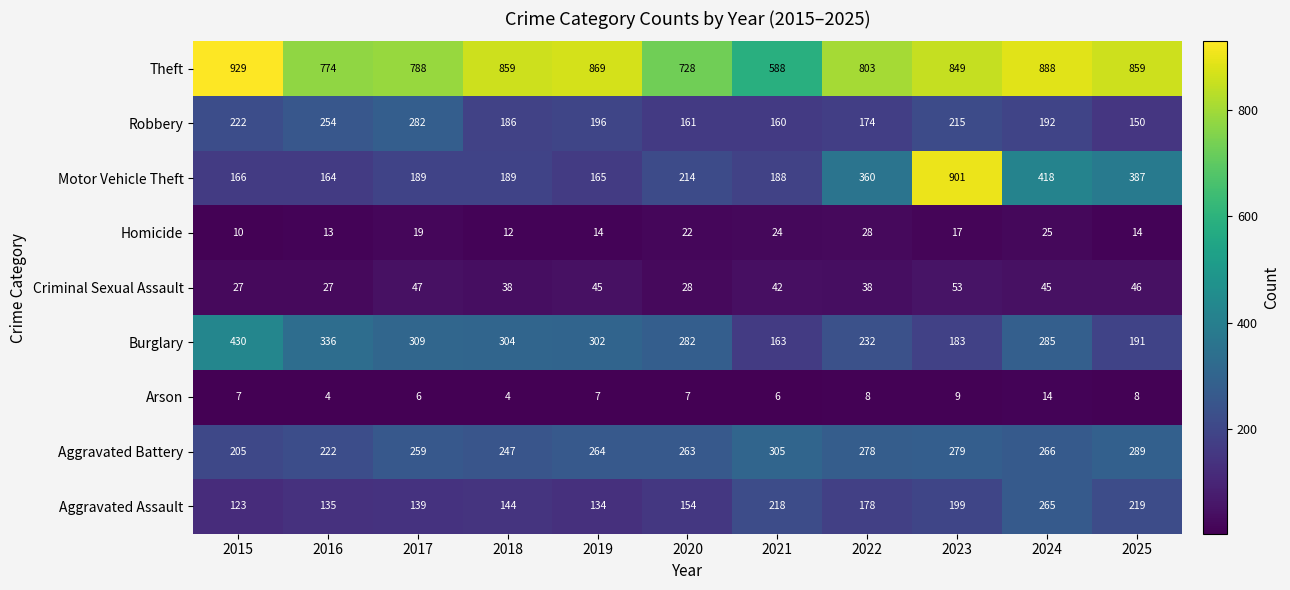

Is the value of Aggravated Assault at 2021 greater than the value of Burglary at 2020?

No